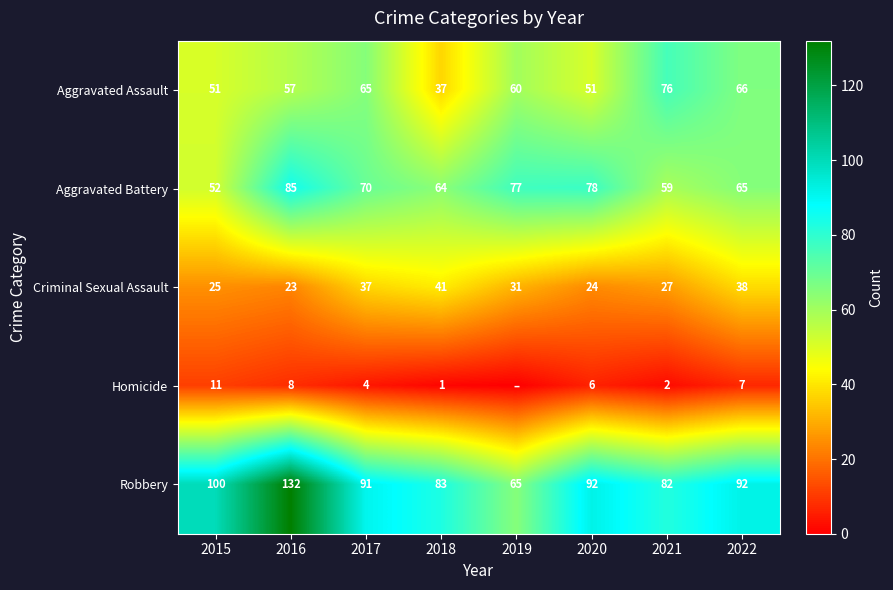

What is the lowest value of the Aggravated Assault series?

37